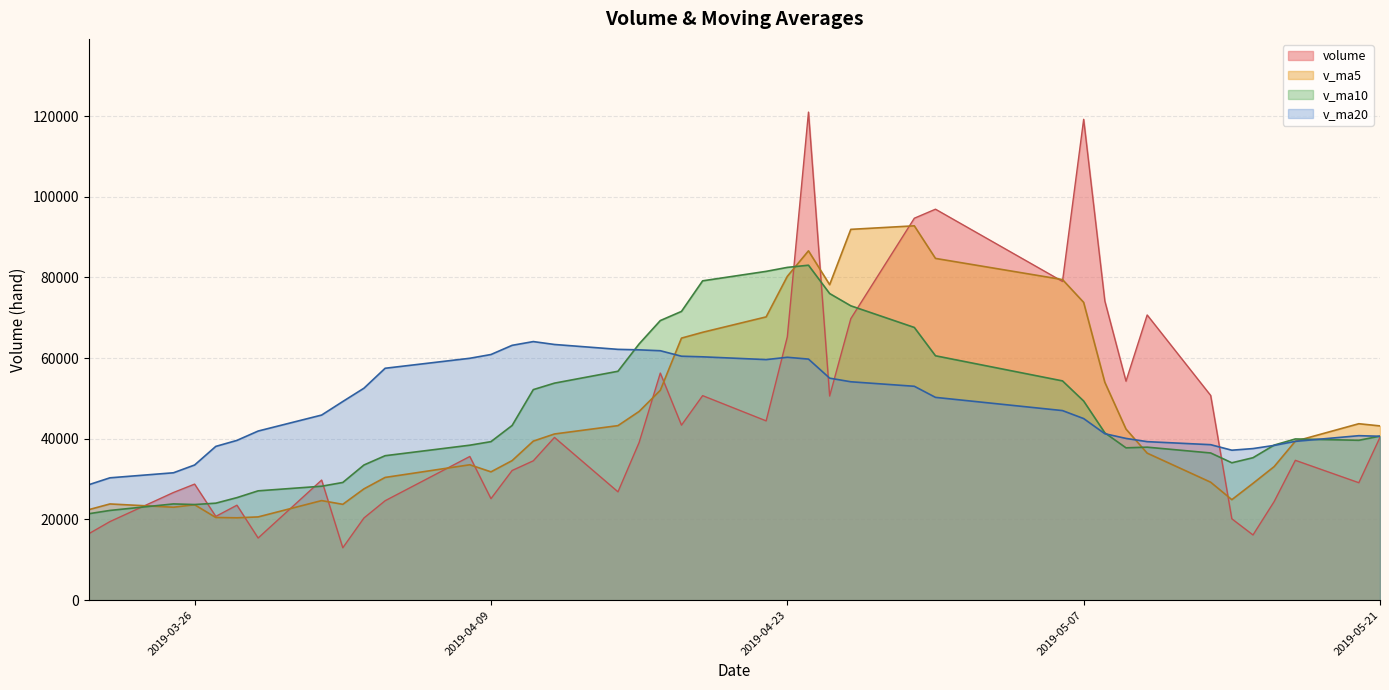

Which series has the largest range (max minus min)?

volume